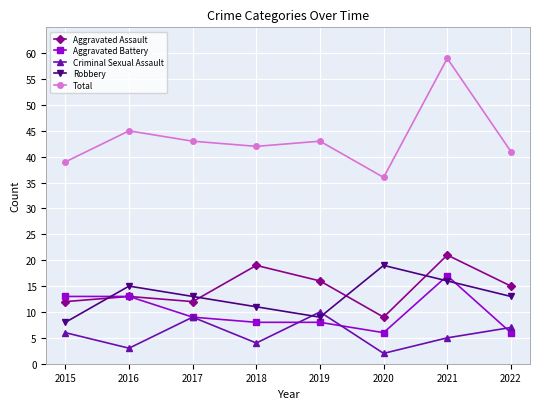

The Criminal Sexual Assault series shows 10 at 2019. True or false?

True